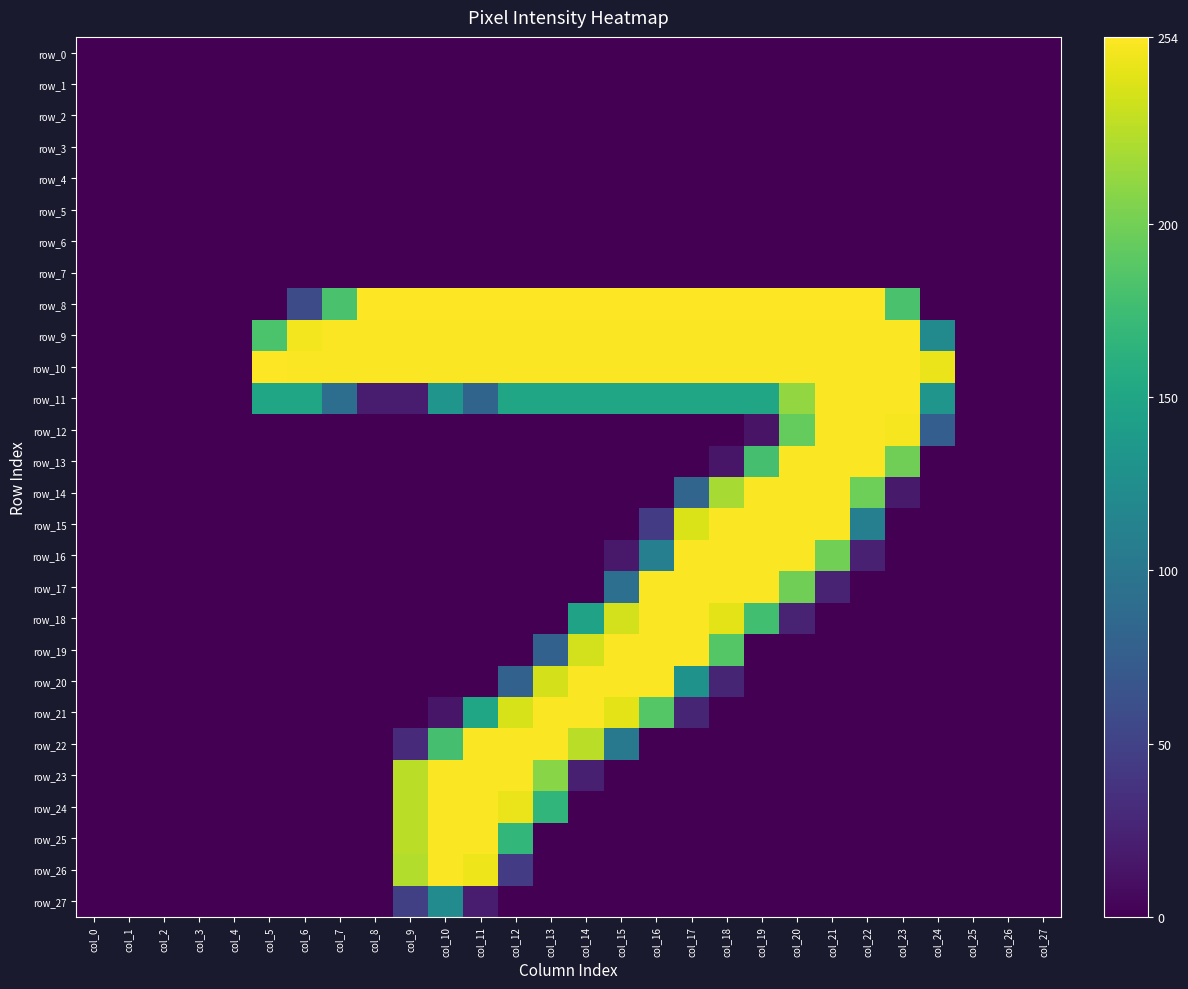

At which category is the sum across all series the highest?

col_20